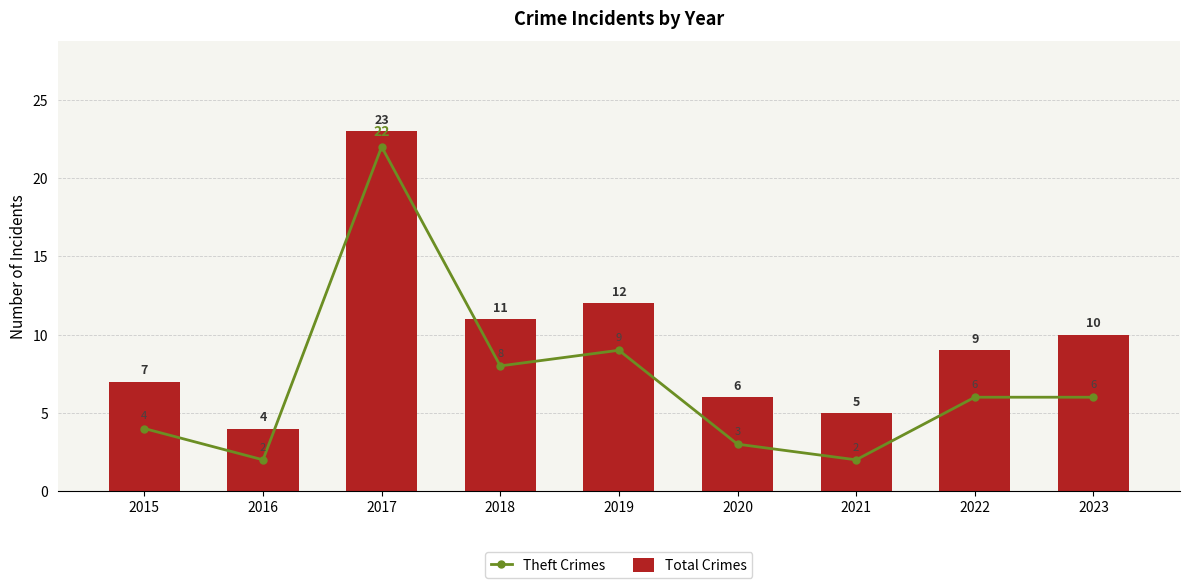

At 2015, list the series in order from smallest to largest.

Theft Crimes, Total Crimes